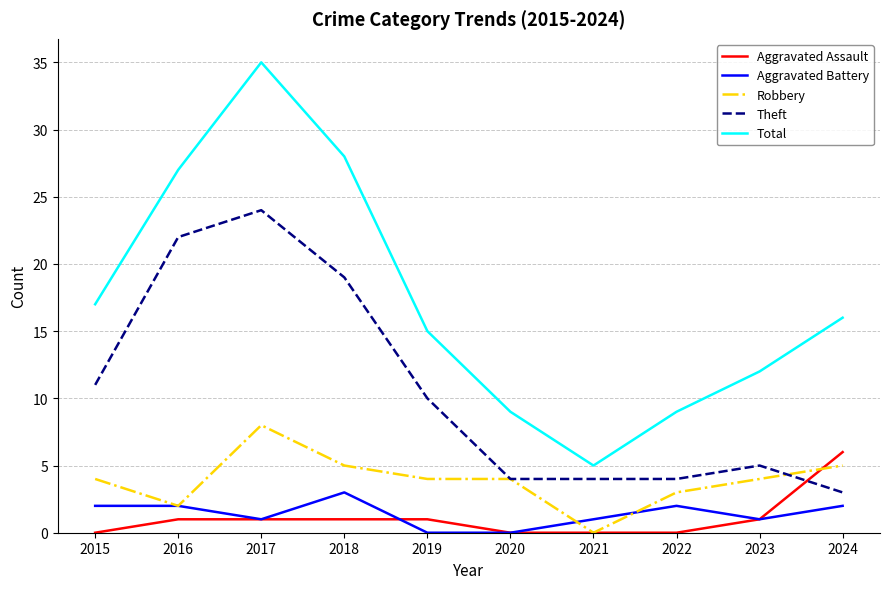

Reading right to left, what are all the values shown in this chart?

Aggravated Assault: 2024=6	2023=1	2022=0	2021=0	2020=0	2019=1	2018=1	2017=1	2016=1	2015=0
Aggravated Battery: 2024=2	2023=1	2022=2	2021=1	2020=0	2019=0	2018=3	2017=1	2016=2	2015=2
Robbery: 2024=5	2023=4	2022=3	2021=0	2020=4	2019=4	2018=5	2017=8	2016=2	2015=4
Theft: 2024=3	2023=5	2022=4	2021=4	2020=4	2019=10	2018=19	2017=24	2016=22	2015=11
Total: 2024=16	2023=12	2022=9	2021=5	2020=9	2019=15	2018=28	2017=35	2016=27	2015=17